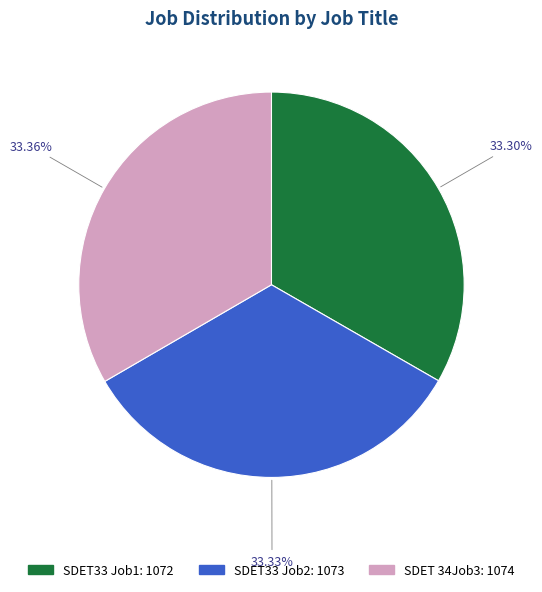

To the nearest percent, what is the combined percentage of SDET33 Job2 and SDET33 Job1?

67%